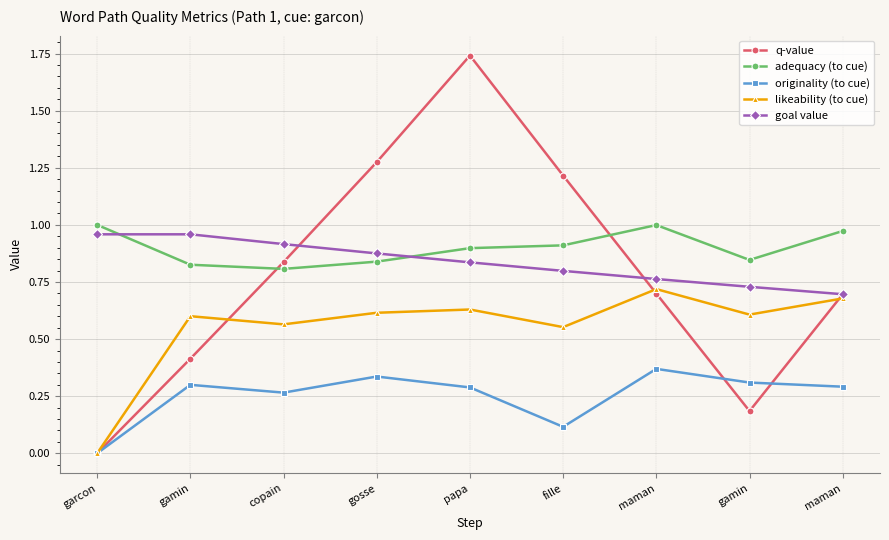

What is the label of the 6th point from the left?

fille